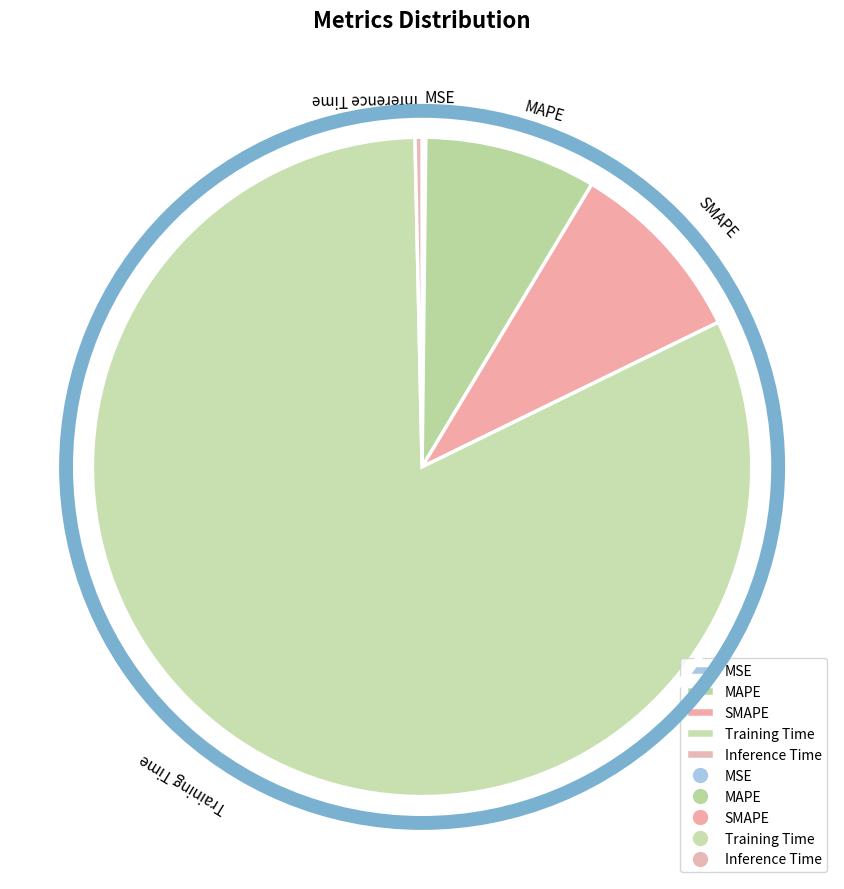

Which slice is the largest?

Training Time